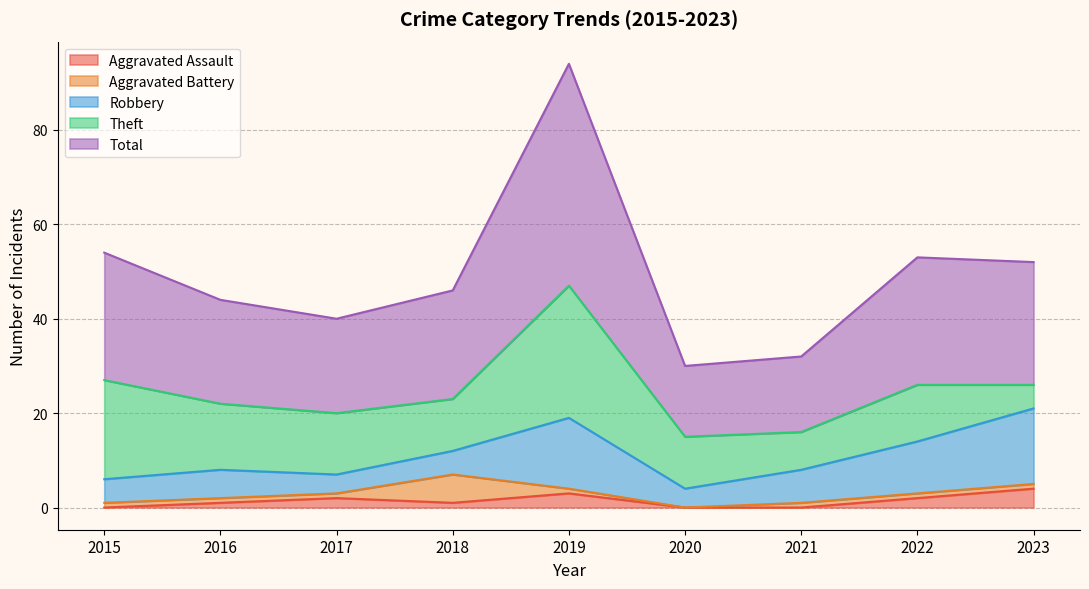

What is the value of the Theft point at the 1st from the left?

21